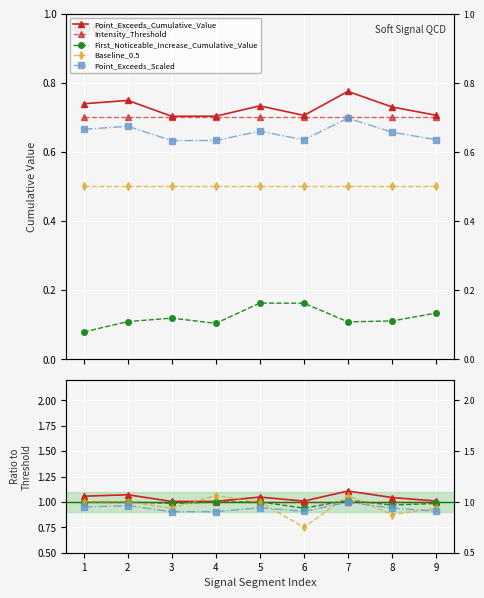

What is the value of the First_Noticeable_Increase_Cumulative_Value point at the 7th from the left?

0.1